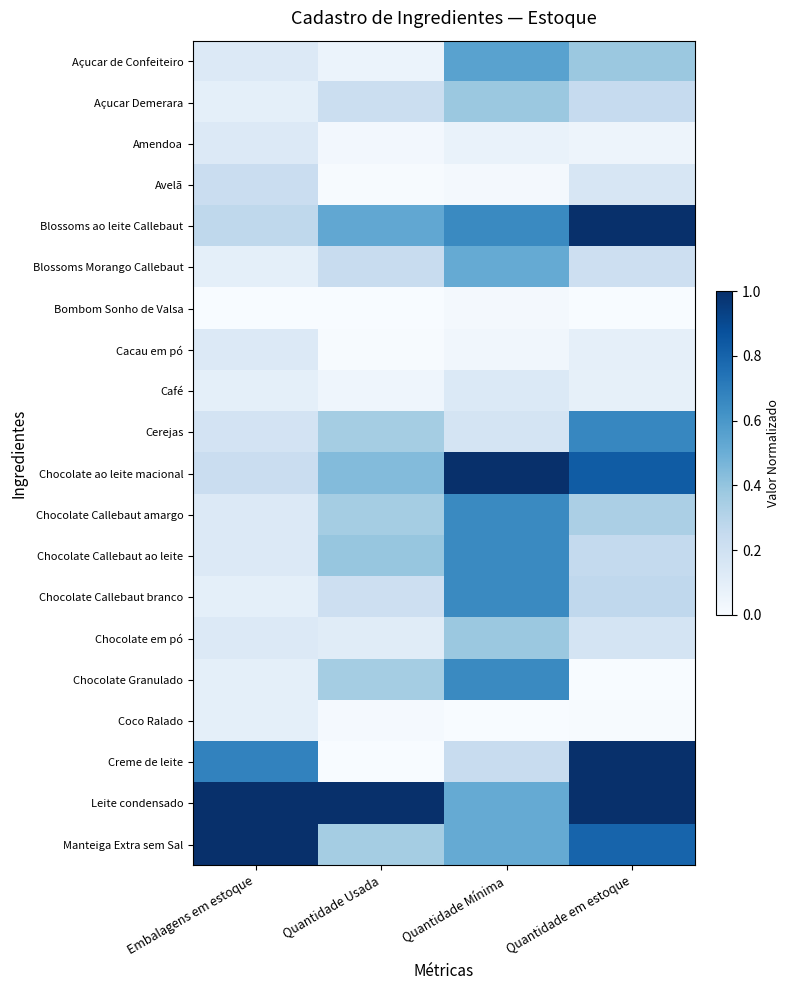

List the series in order of their peak value, lowest first.

Bombom Sonho de Valsa, Coco Ralado, Amendoa, Cacau em pó, Café, Avelã, Açucar Demerara, Chocolate em pó, Blossoms Morango Callebaut, Açucar de Confeiteiro, Chocolate Callebaut amargo, Chocolate Callebaut ao leite, Chocolate Callebaut branco, Chocolate Granulado, Cerejas, Blossoms ao leite Callebaut, Creme de leite, Chocolate ao leite macional, Leite condensado, Manteiga Extra sem Sal